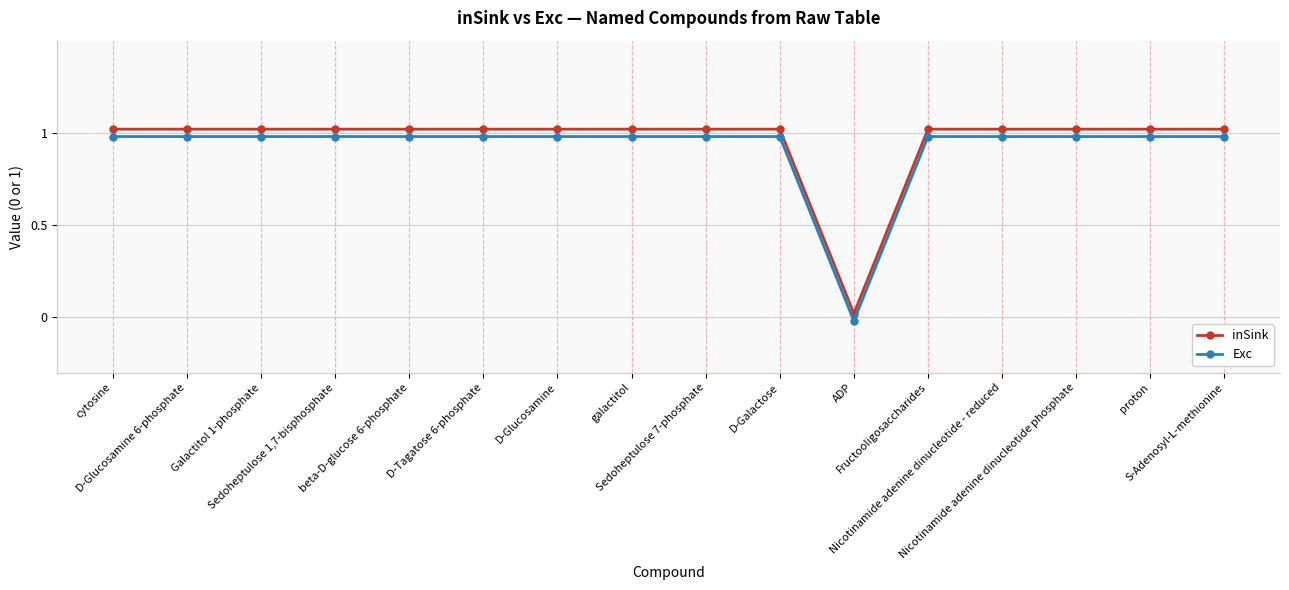

What is the sum of all inSink values?

15.3